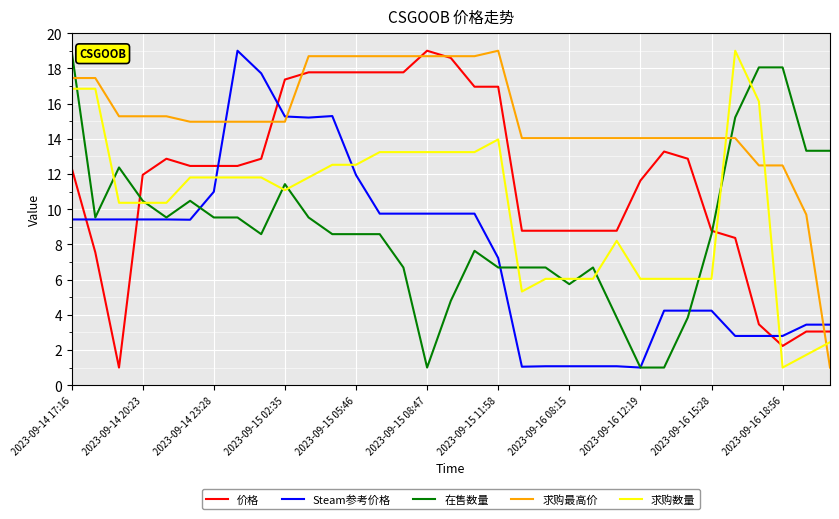

Rank the series by their average value, from highest to lowest.

求购最高价, 价格, 求购数量, 在售数量, Steam参考价格